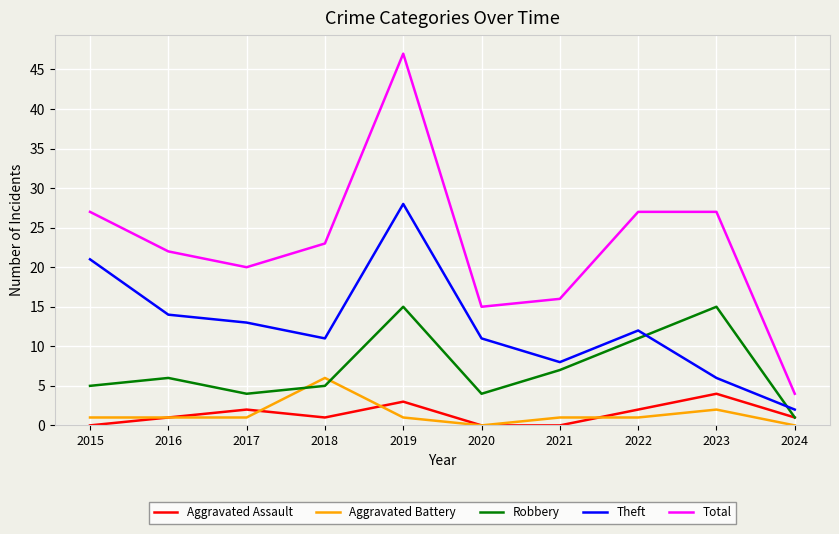

Reading right to left, transcribe all the data shown in this chart.

Aggravated Assault: 2024=1	2023=4	2022=2	2021=0	2020=0	2019=3	2018=1	2017=2	2016=1	2015=0
Aggravated Battery: 2024=0	2023=2	2022=1	2021=1	2020=0	2019=1	2018=6	2017=1	2016=1	2015=1
Robbery: 2024=1	2023=15	2022=11	2021=7	2020=4	2019=15	2018=5	2017=4	2016=6	2015=5
Theft: 2024=2	2023=6	2022=12	2021=8	2020=11	2019=28	2018=11	2017=13	2016=14	2015=21
Total: 2024=4	2023=27	2022=27	2021=16	2020=15	2019=47	2018=23	2017=20	2016=22	2015=27